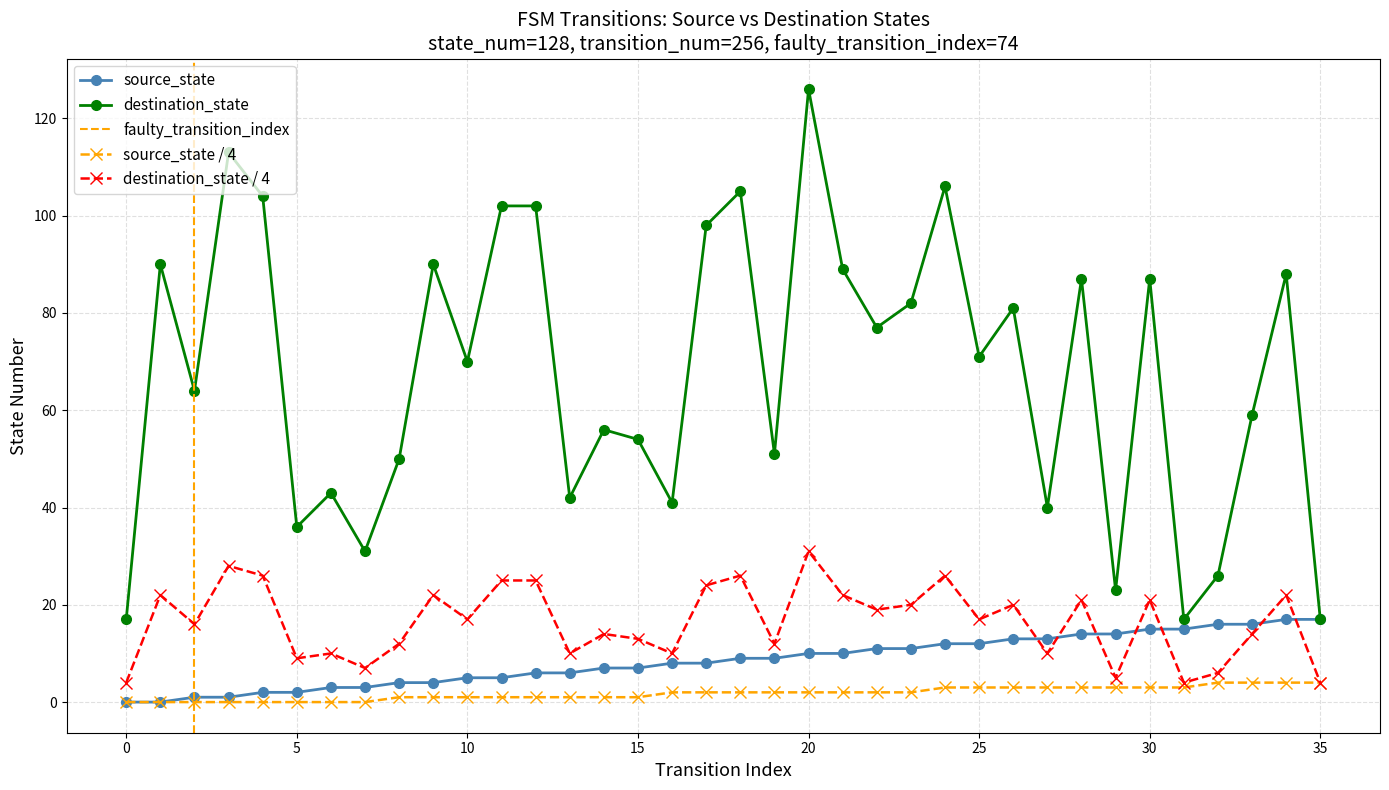

Reading right to left, what are all the values shown in this chart?

source_state: 35=17	34=17	33=16	32=16	31=15	30=15	29=14	28=14	27=13	26=13	25=12	24=12	23=11	22=11	21=10	20=10	19=9	18=9	17=8	16=8	15=7	14=7	13=6	12=6	11=5	10=5	9=4	8=4	7=3	6=3	5=2	4=2	3=1	2=1	1=0	0=0
destination_state: 35=17	34=88	33=59	32=26	31=17	30=87	29=23	28=87	27=40	26=81	25=71	24=106	23=82	22=77	21=89	20=126	19=51	18=105	17=98	16=41	15=54	14=56	13=42	12=102	11=102	10=70	9=90	8=50	7=31	6=43	5=36	4=104	3=113	2=64	1=90	0=17